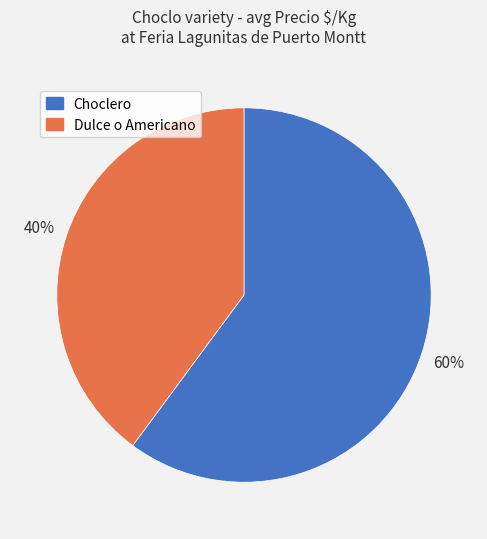

Is there any slice that represents more than half of the pie?

Yes